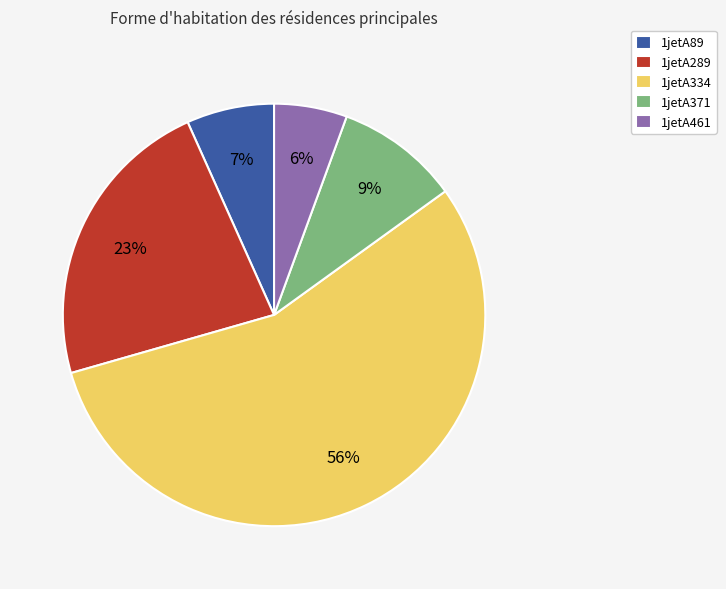

To the nearest percent, what is the average slice percentage?

20%